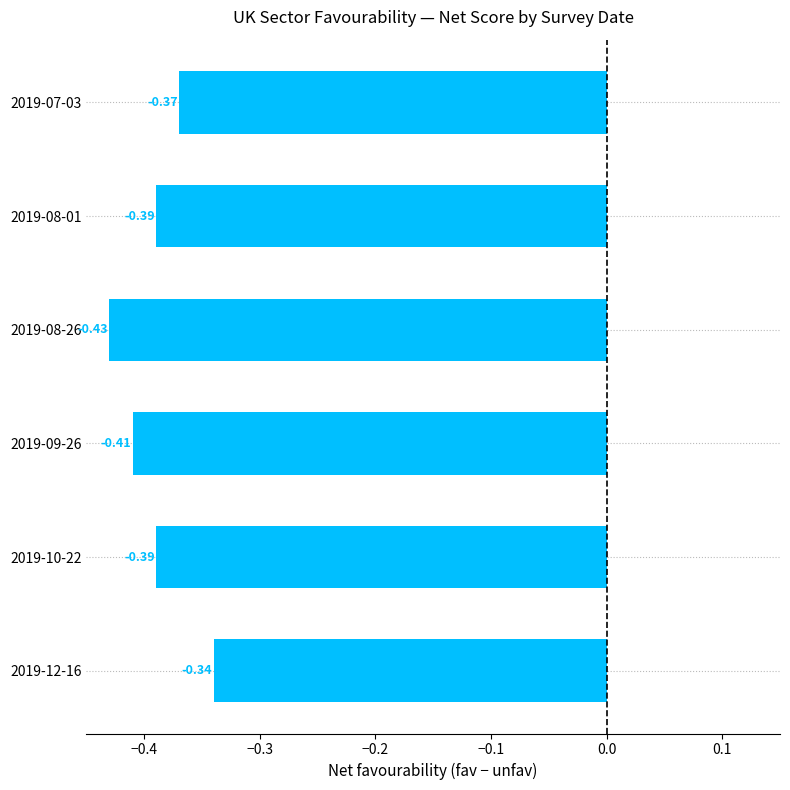

Between 2019-12-16 and 2019-08-01, which is larger?

2019-12-16